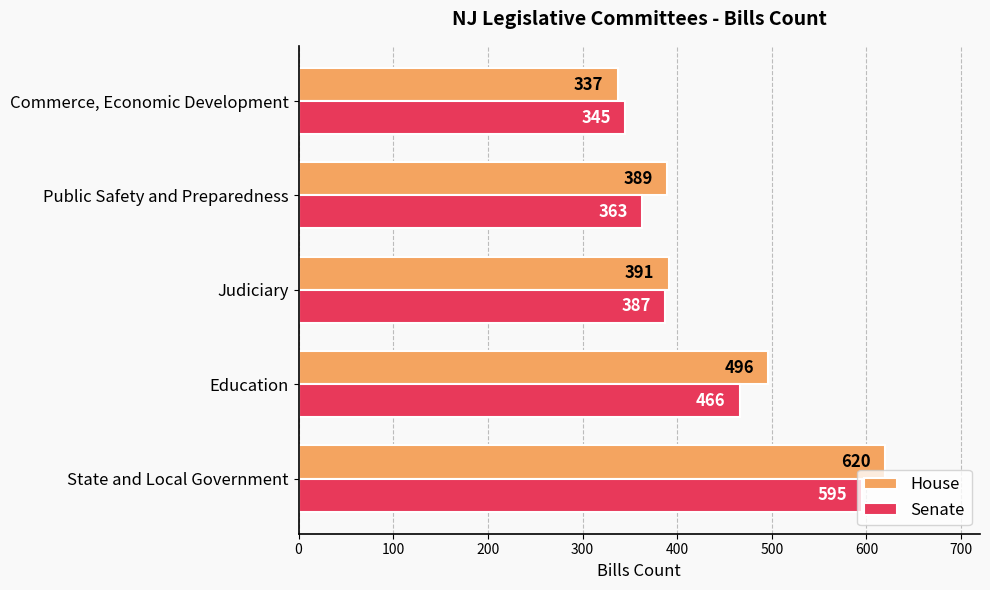

Which series has the largest total across all categories?

House